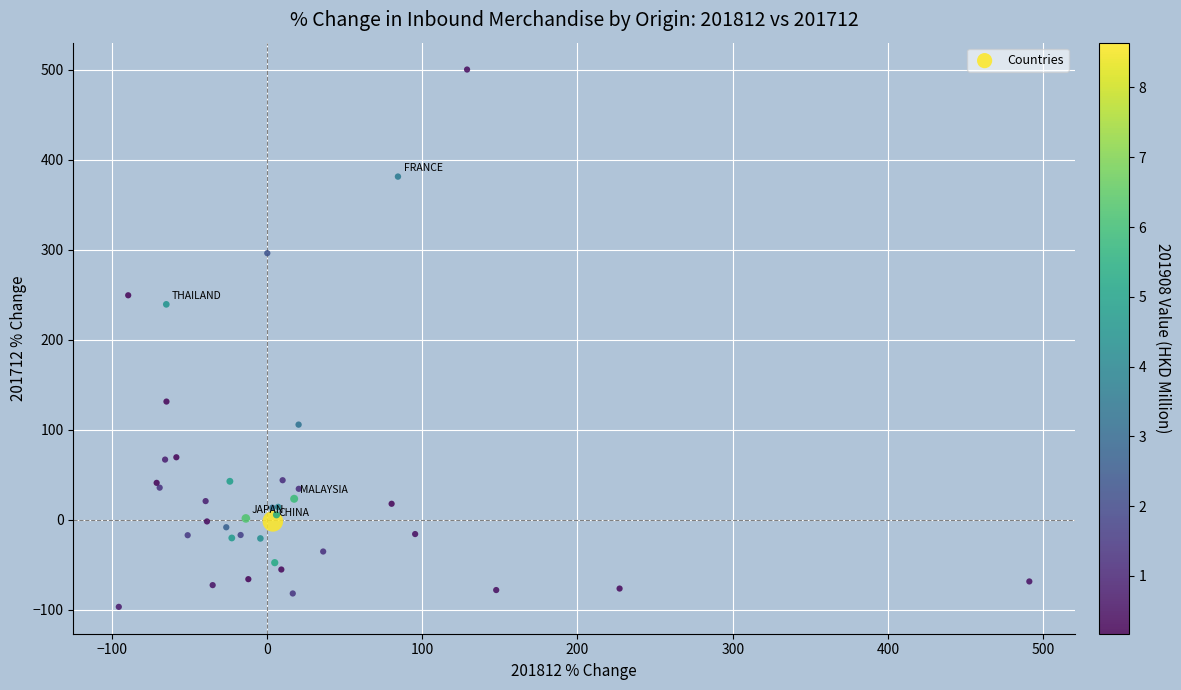

What Y value in the scatter plot is closest to 201?

239.2